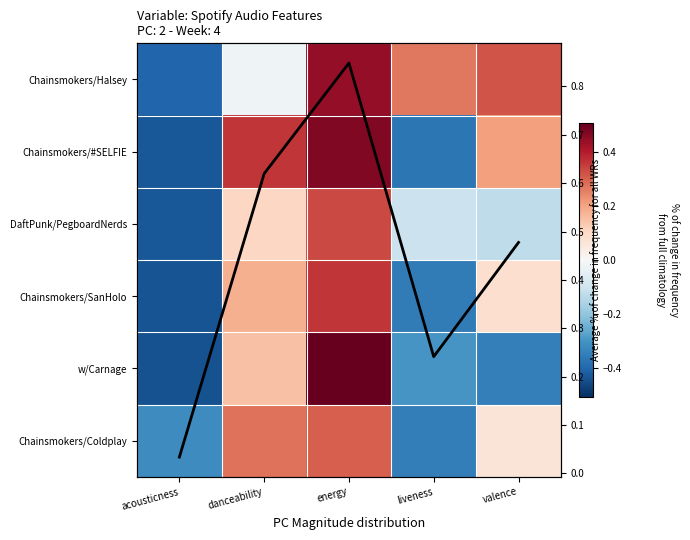

Is the value of Chainsmokers/SanHolo at danceability greater than the value of DaftPunk/PegboardNerds at liveness?

Yes